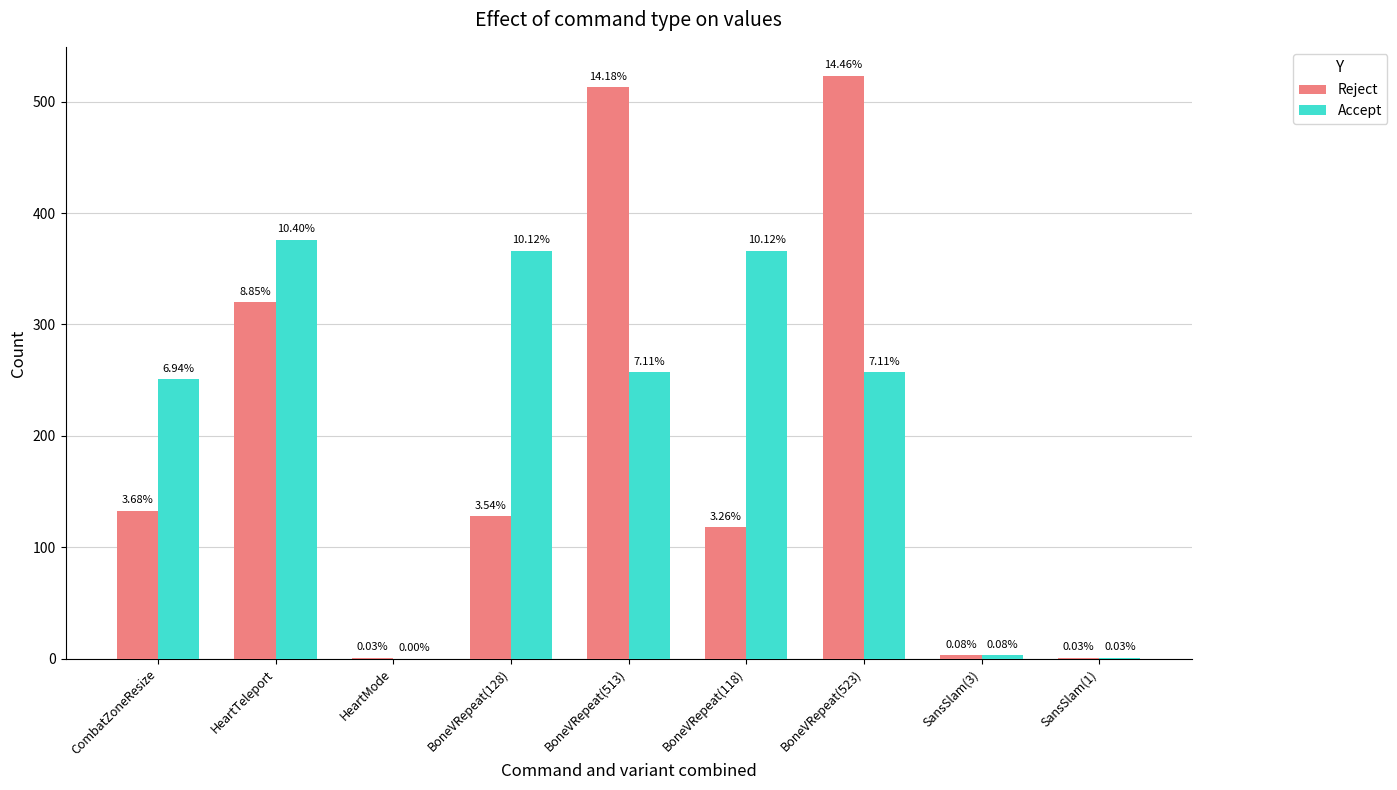

How many groups of bars are there?

9